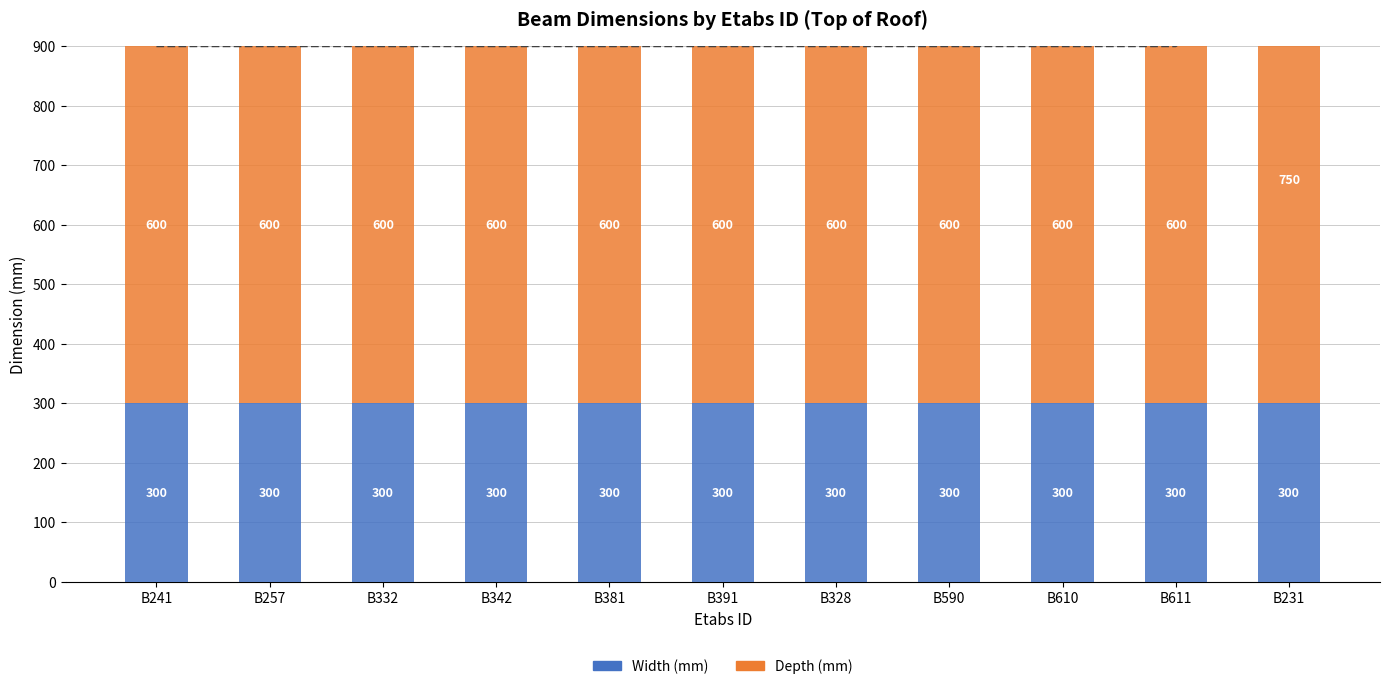

Which series has the widest spread of values?

Depth (mm)